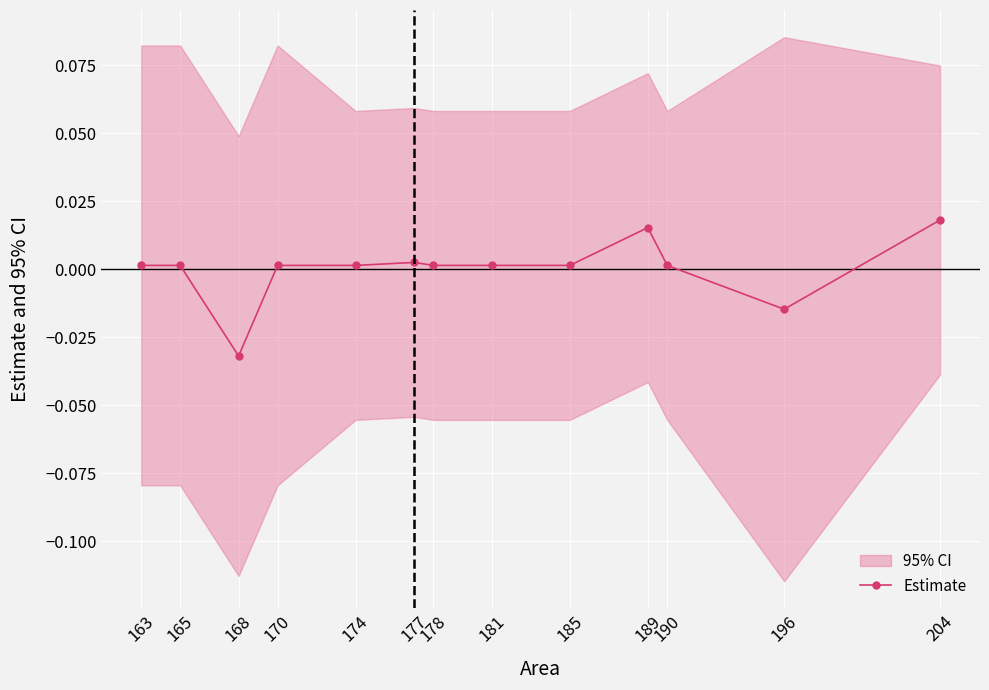

Which label corresponds to the largest value in the chart?

204